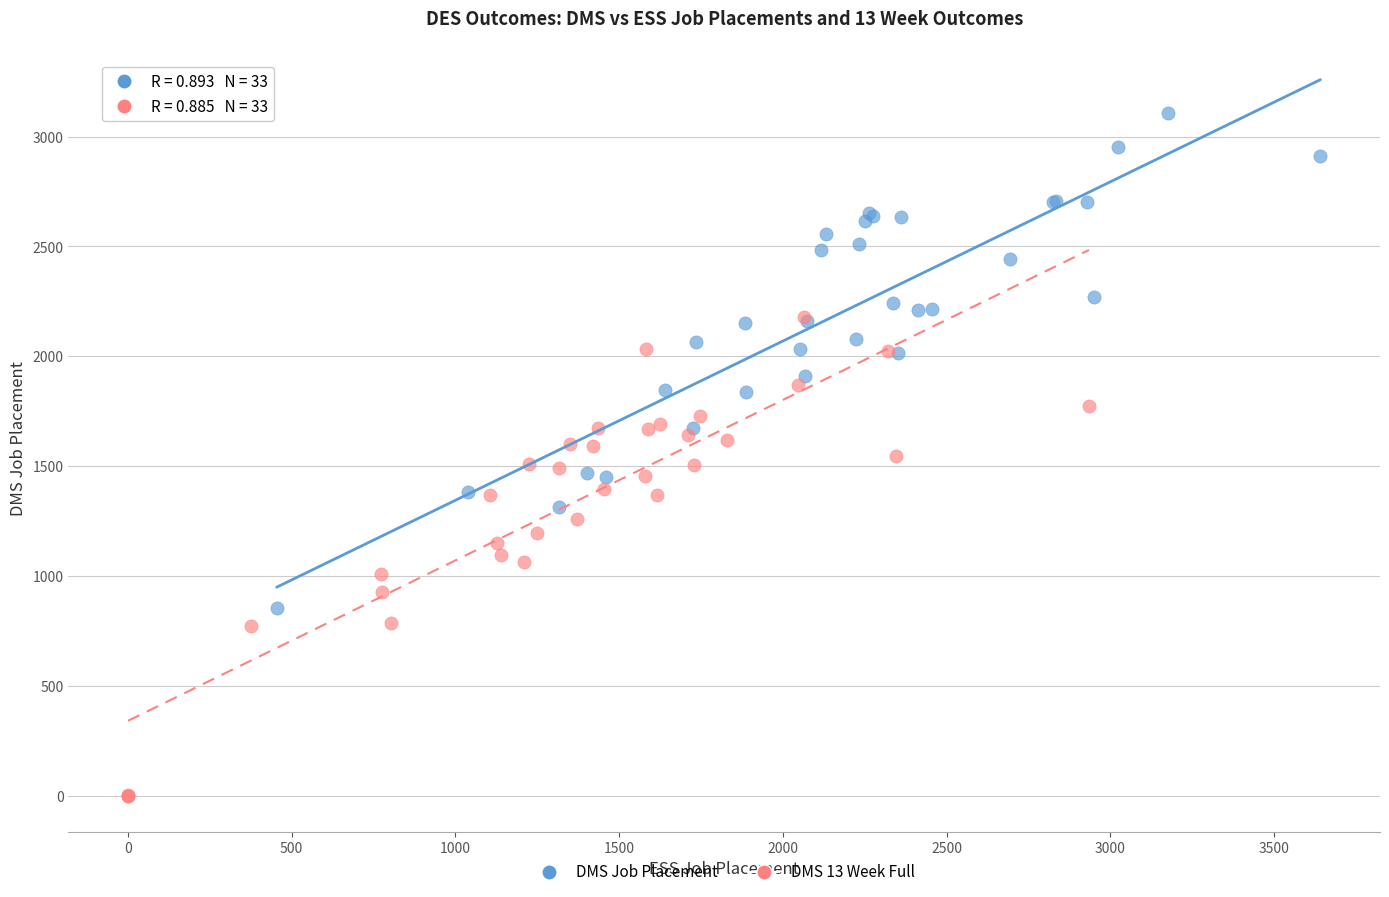

Which series contains the highest Y value?

DMS Job Placement